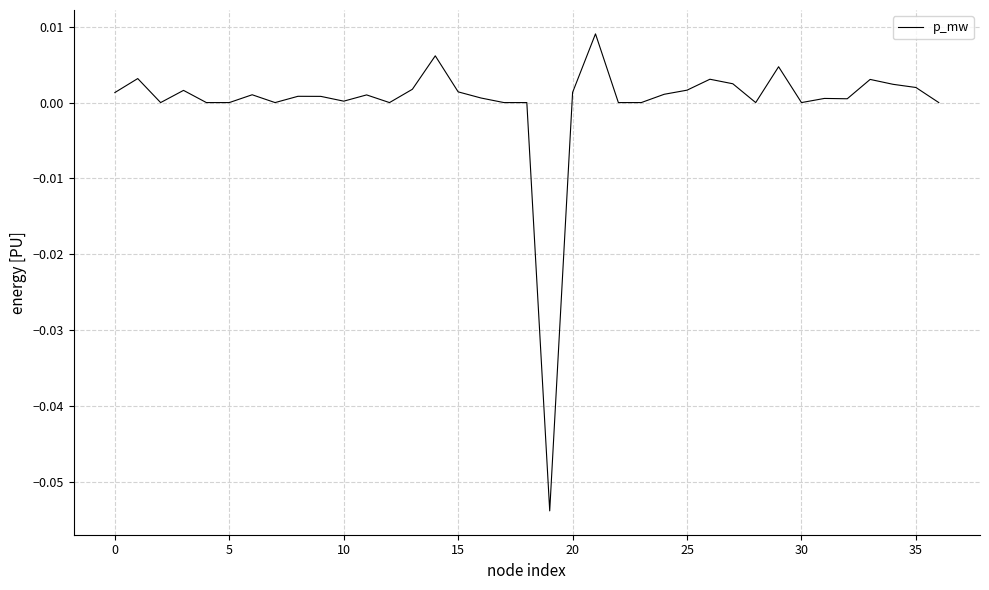

What is the difference between the maximum and minimum values?

0.1